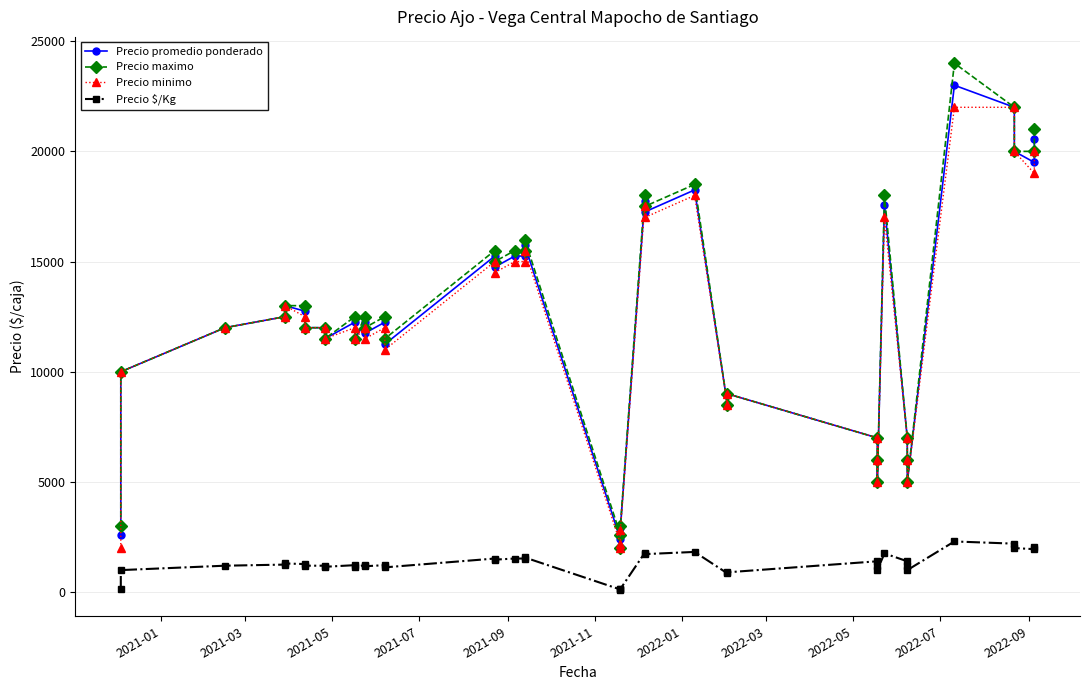

List the series in order of their peak value, lowest first.

Precio $/Kg, Precio minimo, Precio promedio ponderado, Precio maximo